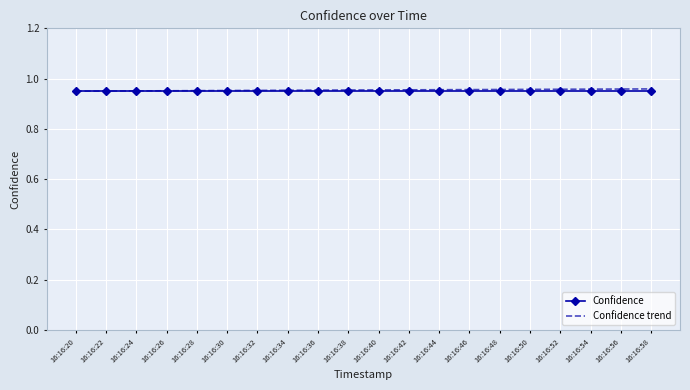

What is the total value across all series at 16:16:58?

1.9